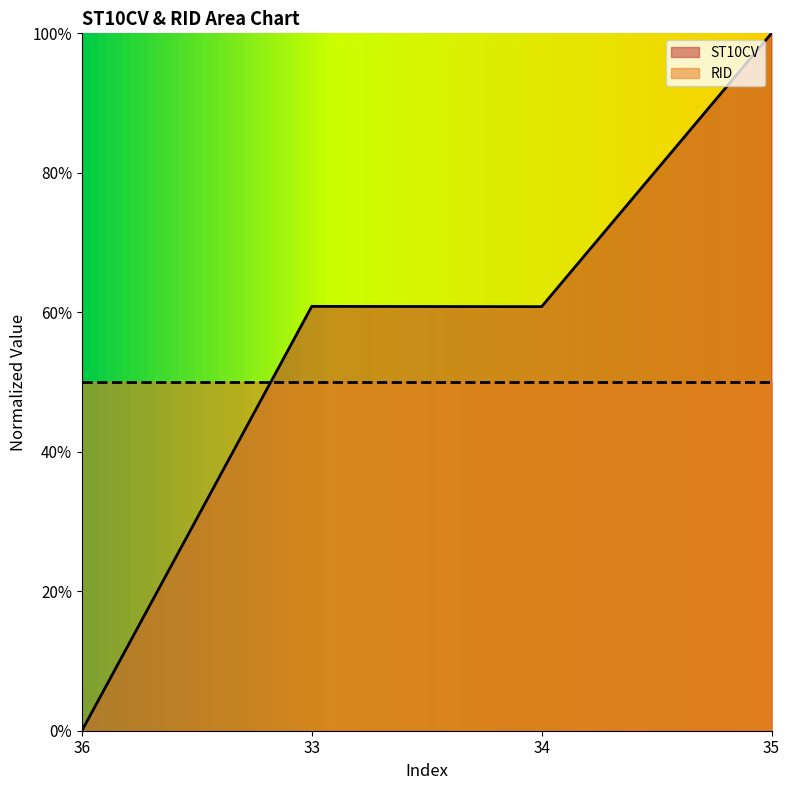

Which category has the highest value across all series?

35